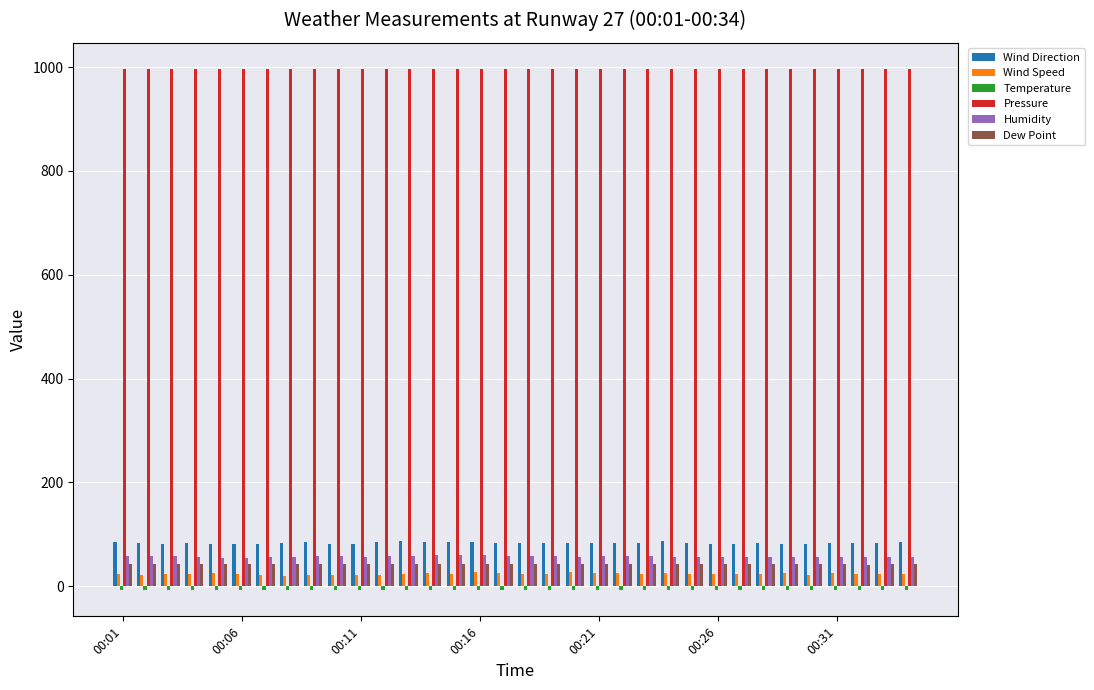

What is the greatest value displayed?

996.5